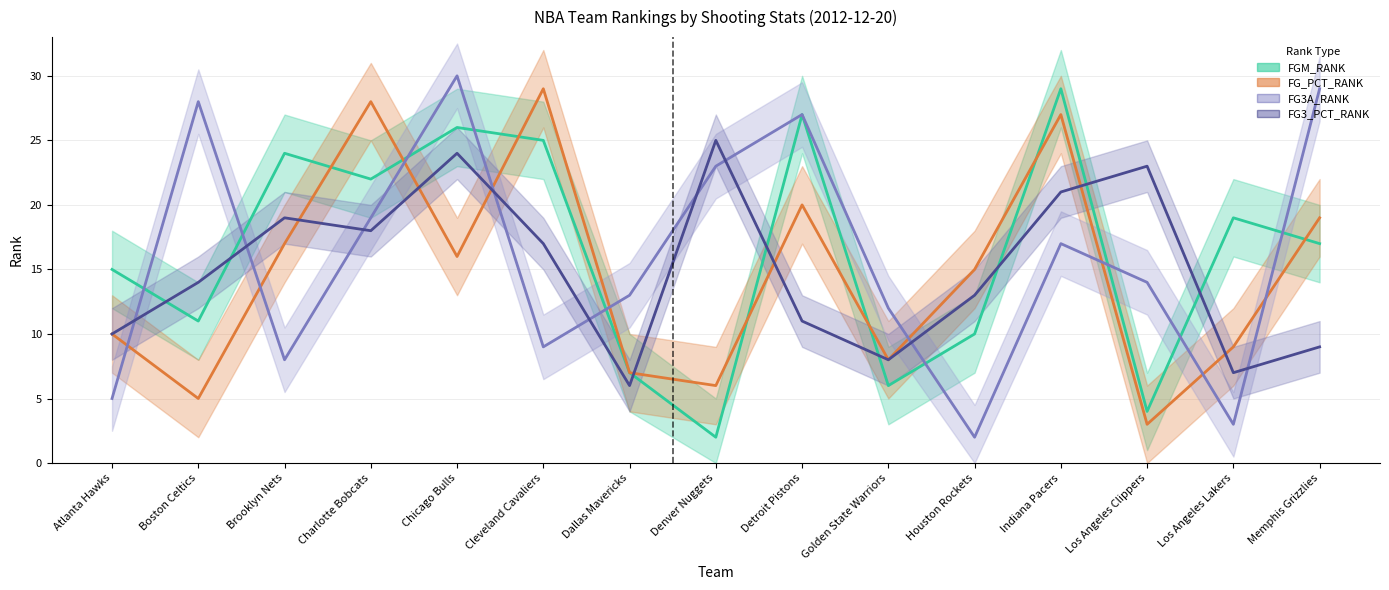

Where does the FG3A_RANK series first go above 14?

Boston Celtics